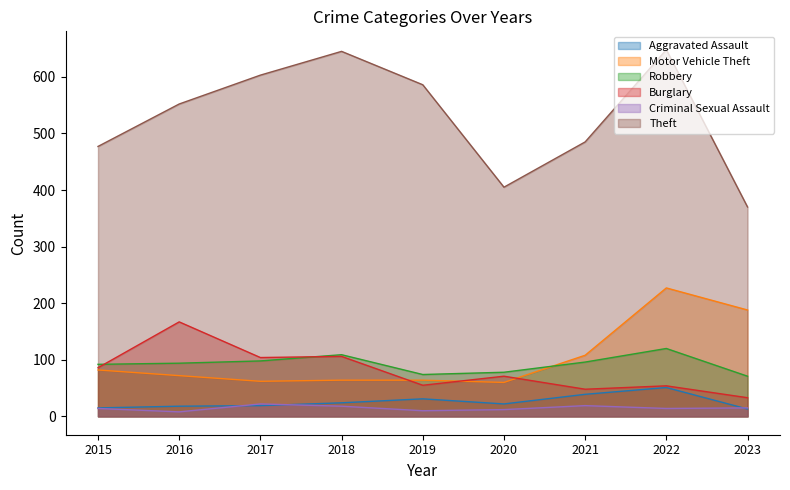

How many interior local valleys does the Motor Vehicle Theft series have?

2